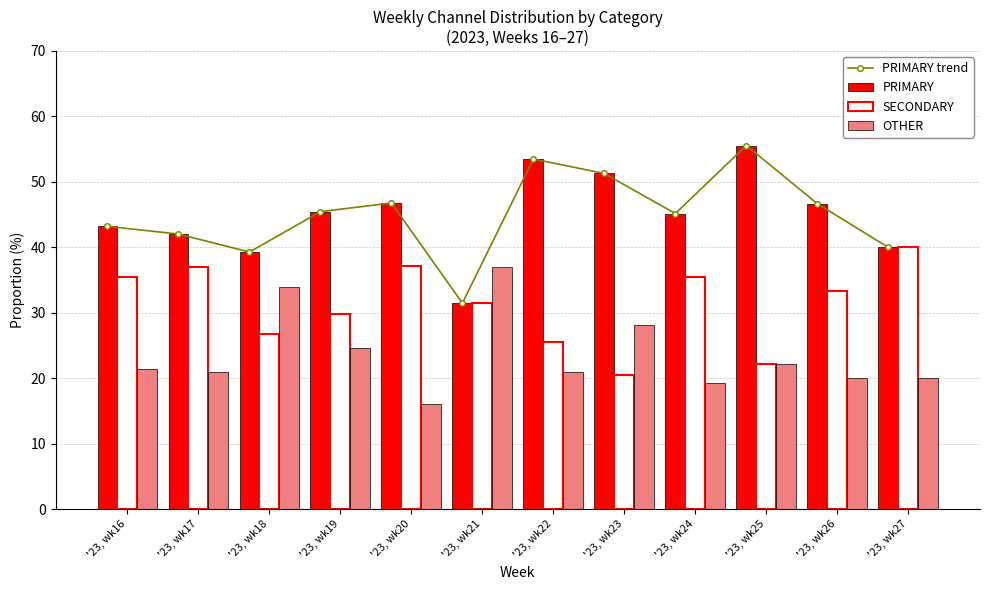

How many data points does each series have?

12